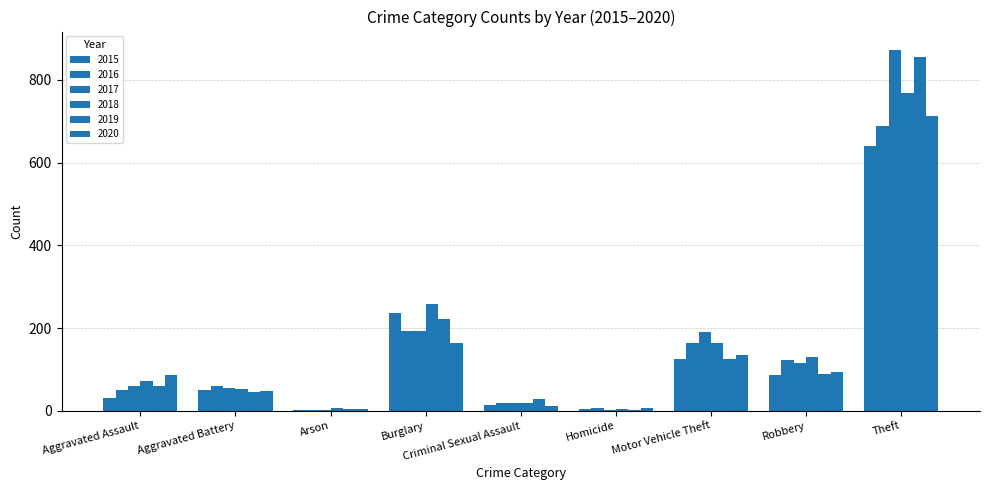

How many series are shown in this chart?

6